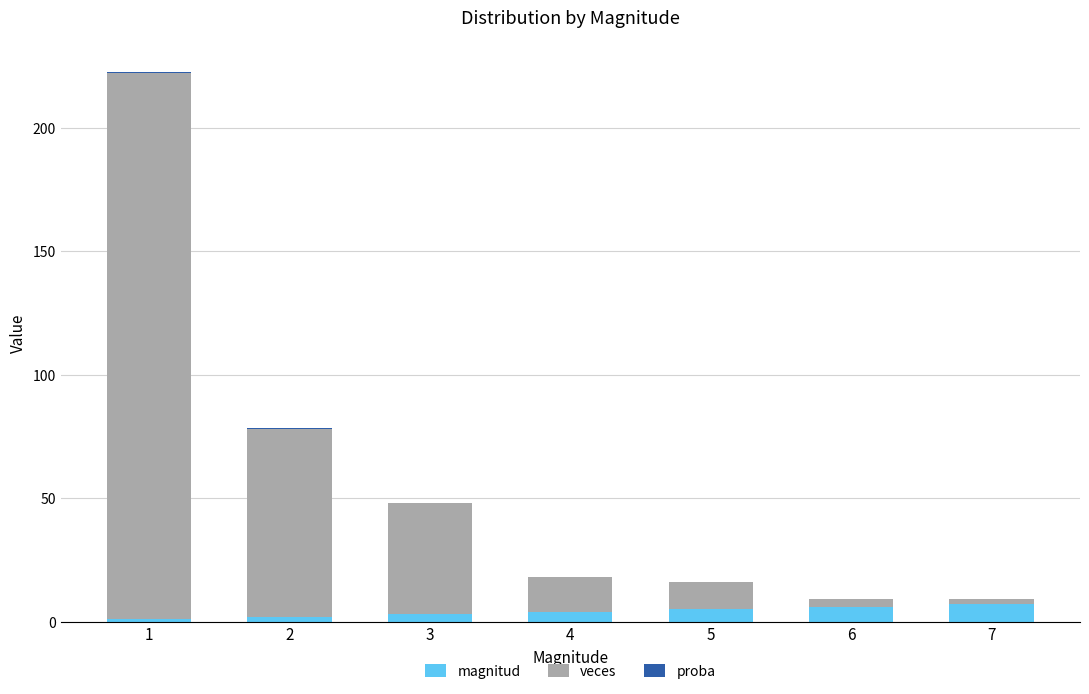

What is the maximum value for magnitud?

7.0